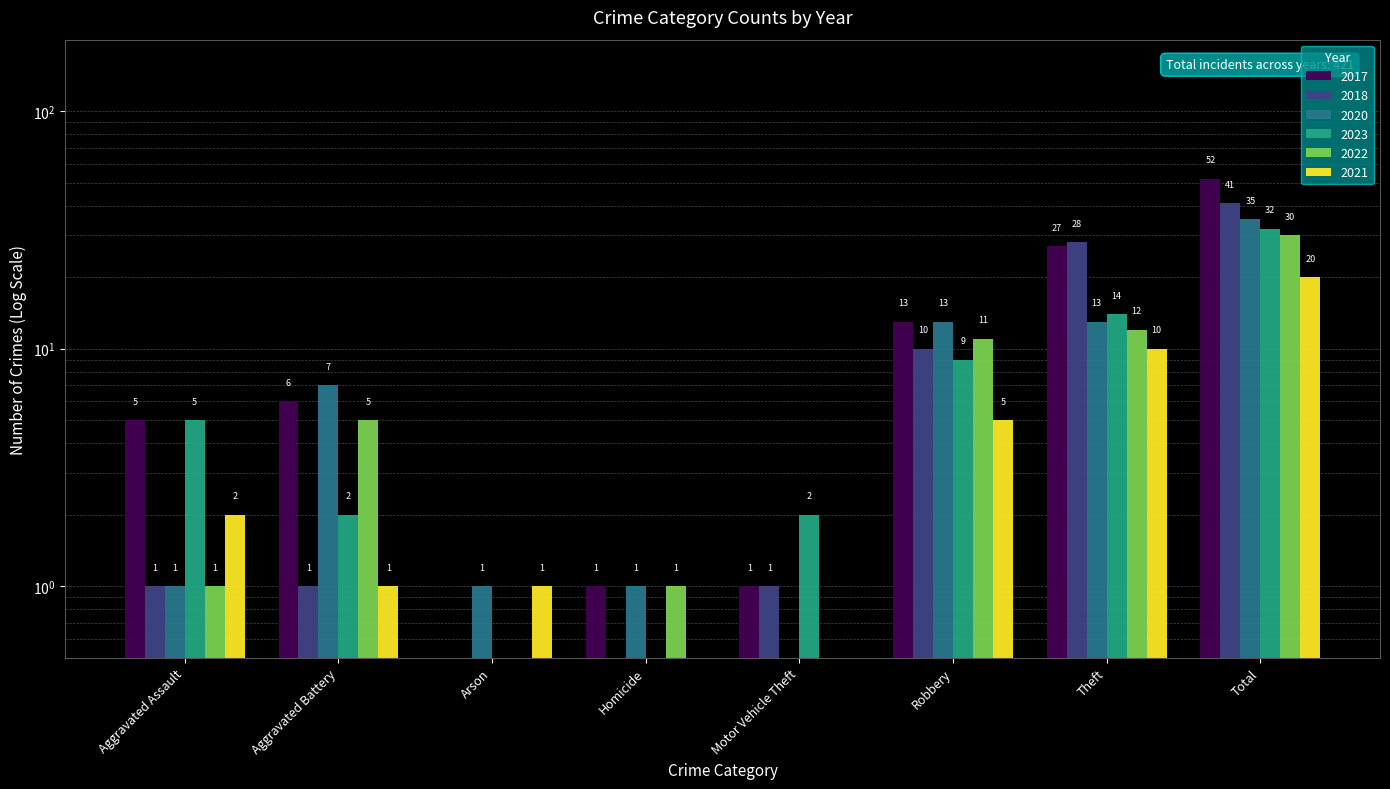

The 2023 series shows 14.0 at Theft. True or false?

True